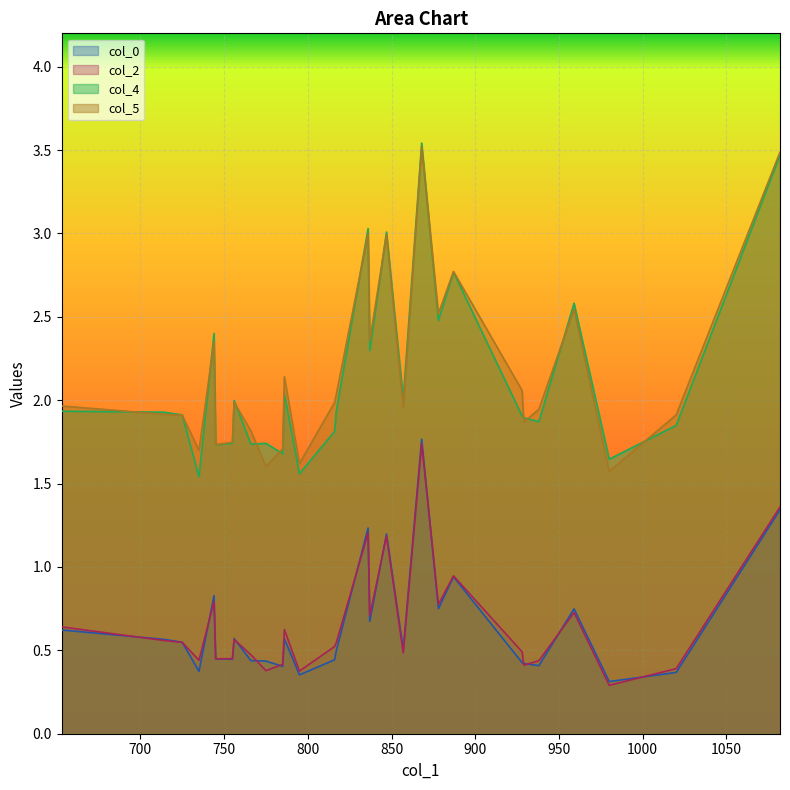

Between 878 and 786, which is larger?

878